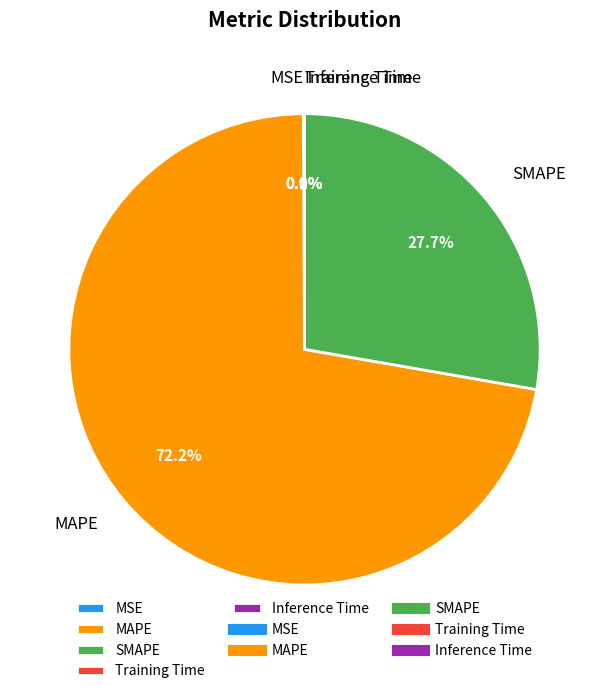

Does MAPE account for over 50% of the chart?

Yes